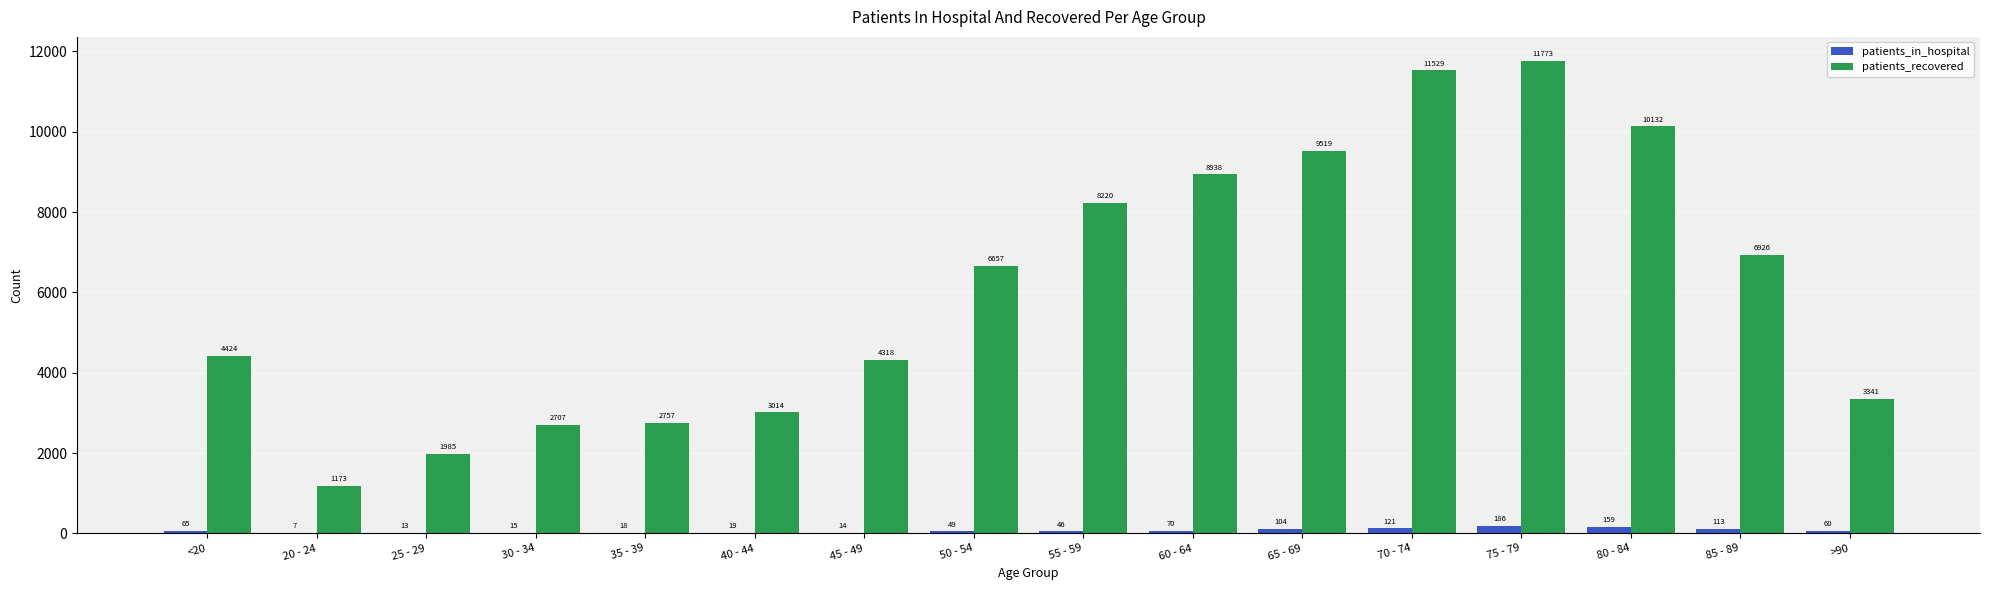

Where is patients_in_hospital nearest to the value 96?

65 - 69